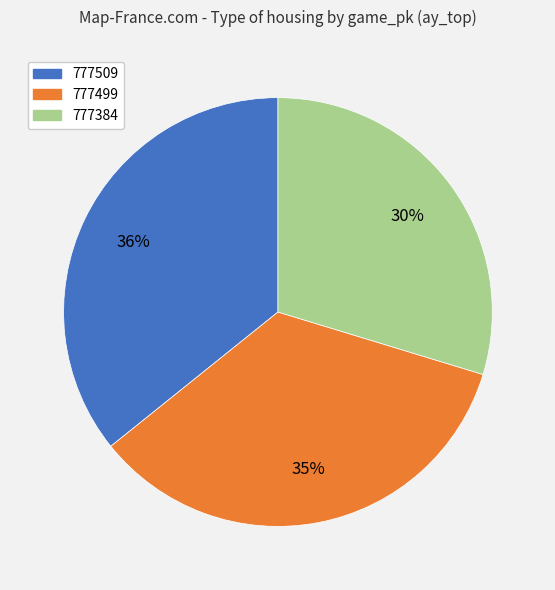

What percentage is the 777509 slice, to the nearest percent?

36%